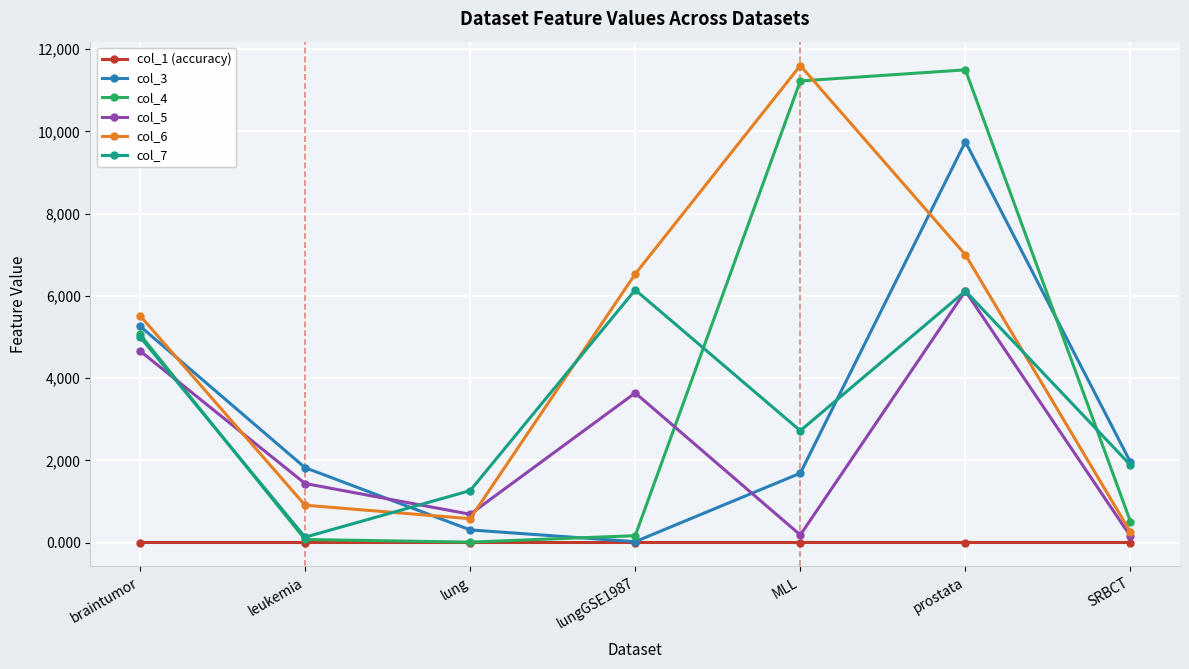

What is the difference between the maximum and minimum values in the col_3 series?

9727.0